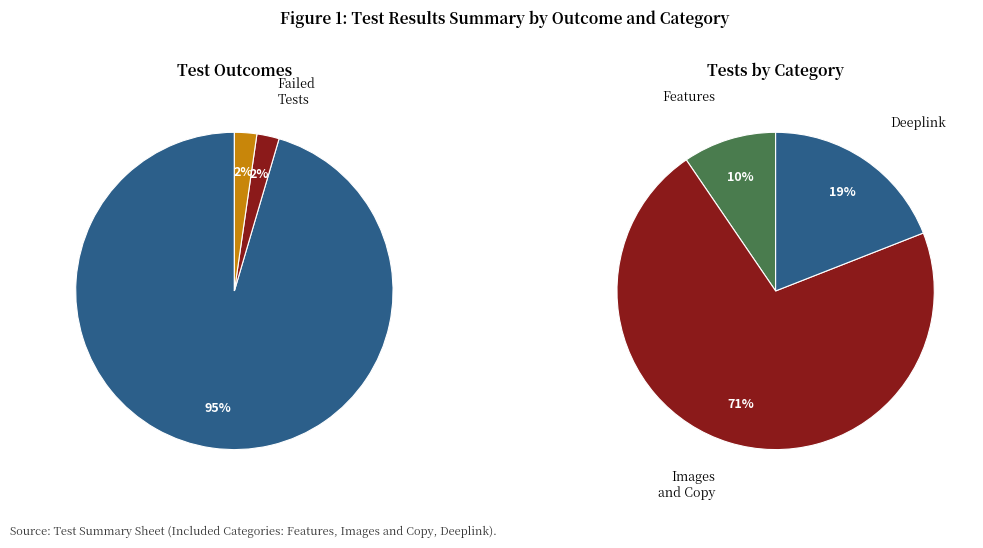

Which has a higher value, Deeplink or Features?

Deeplink